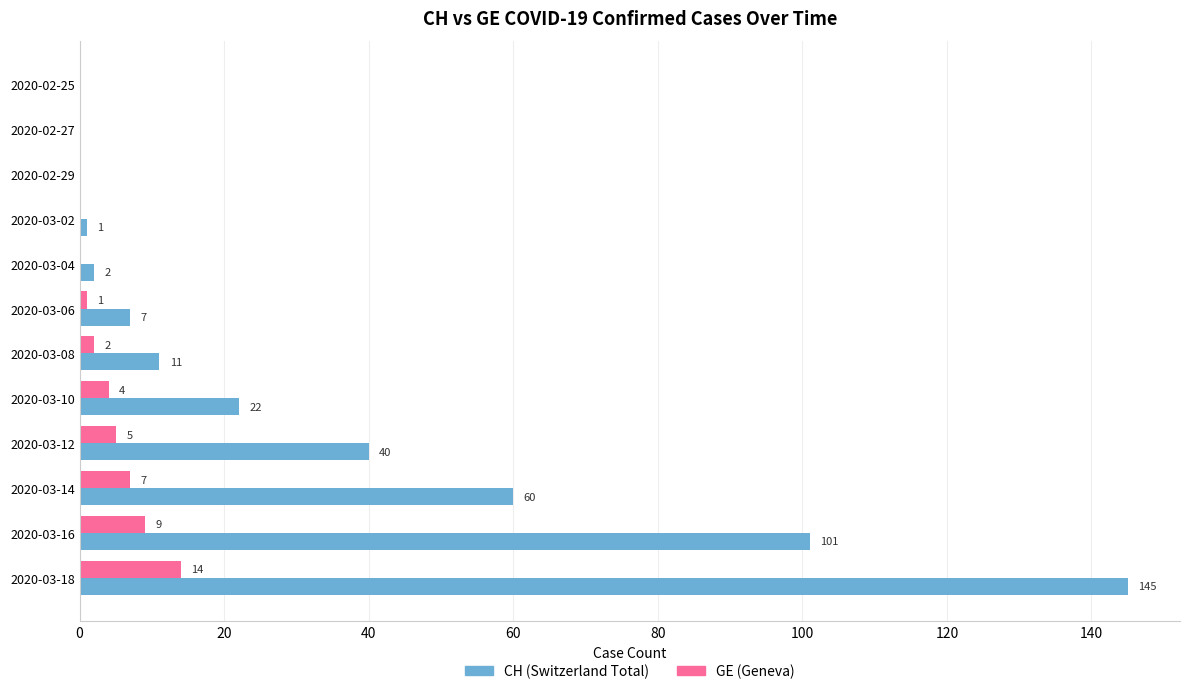

The GE (Geneva) series shows 9 at 2020-03-16. True or false?

True